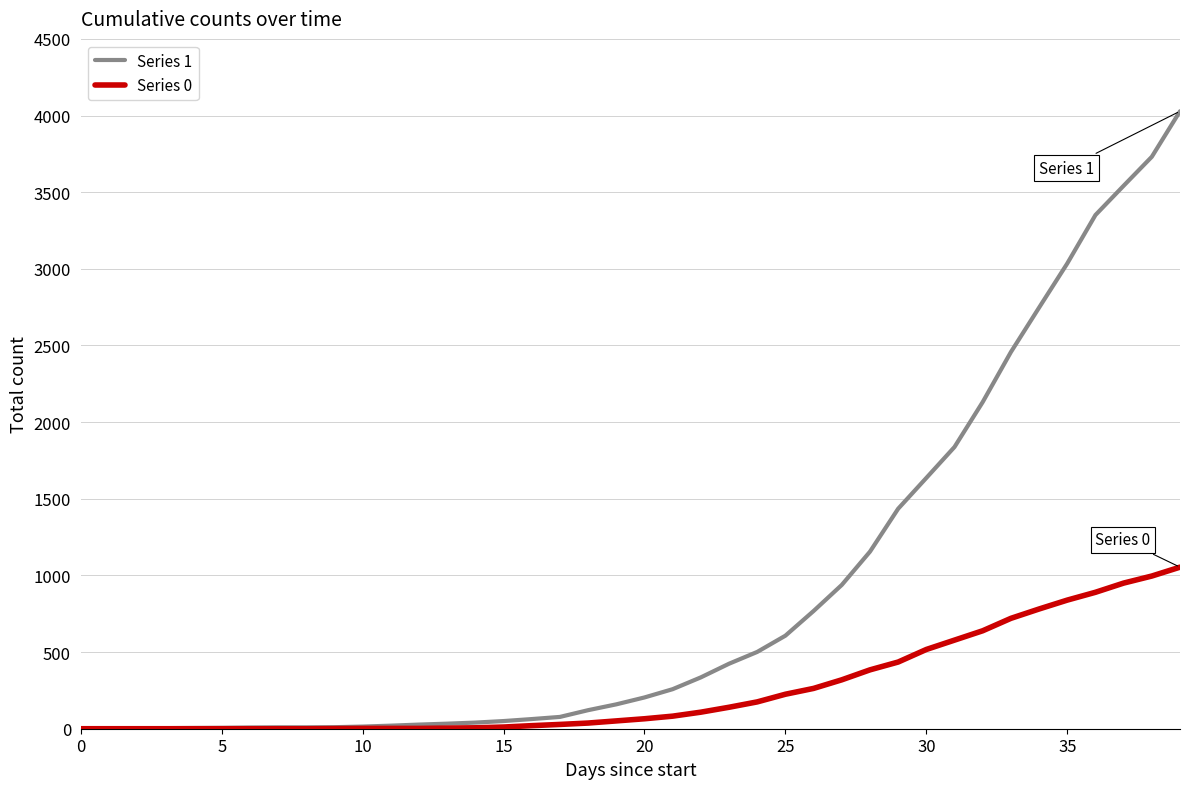

Which series has the widest spread of values?

Series 1